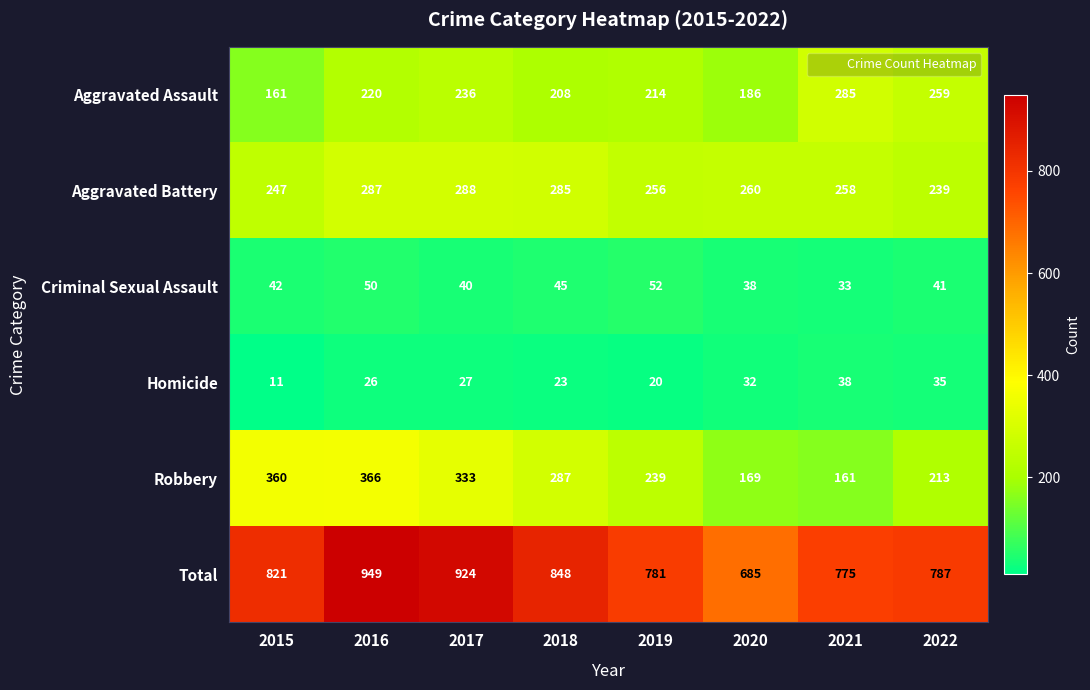

Which label corresponds to the largest value in the chart?

2016